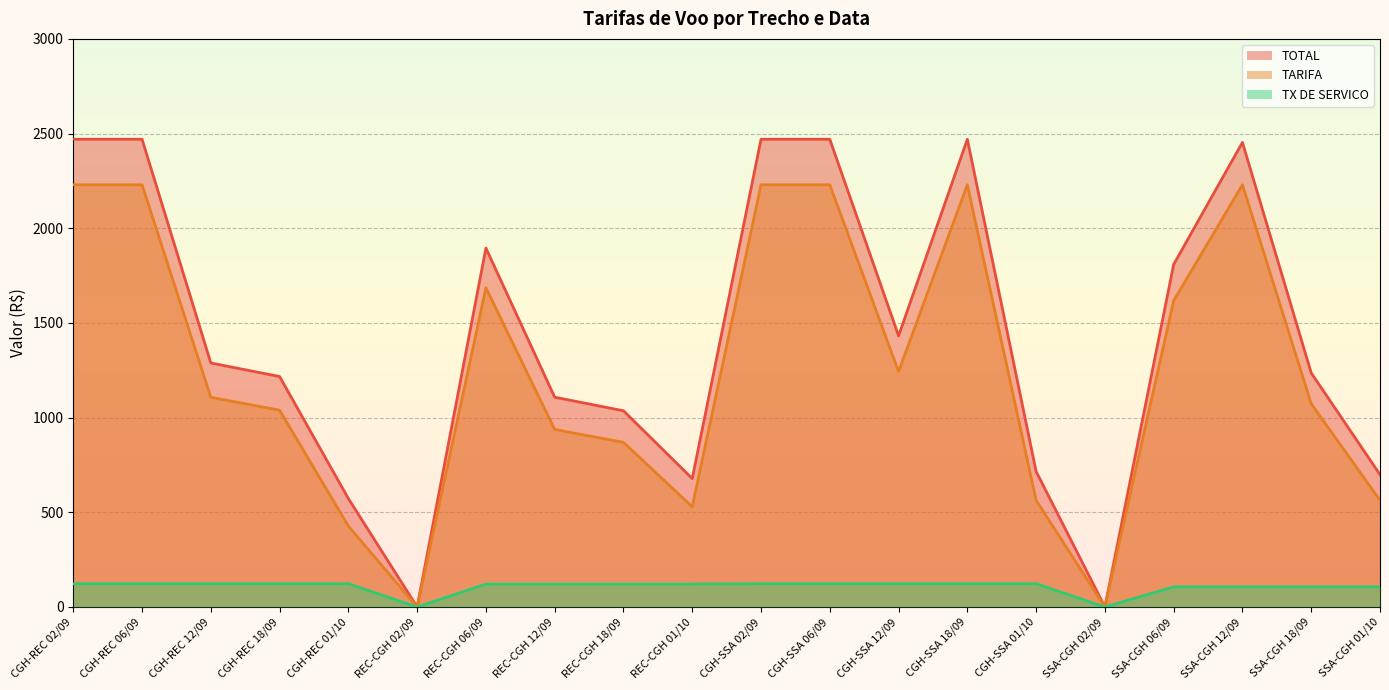

What position from the right is CGH-REC 18/09?

17